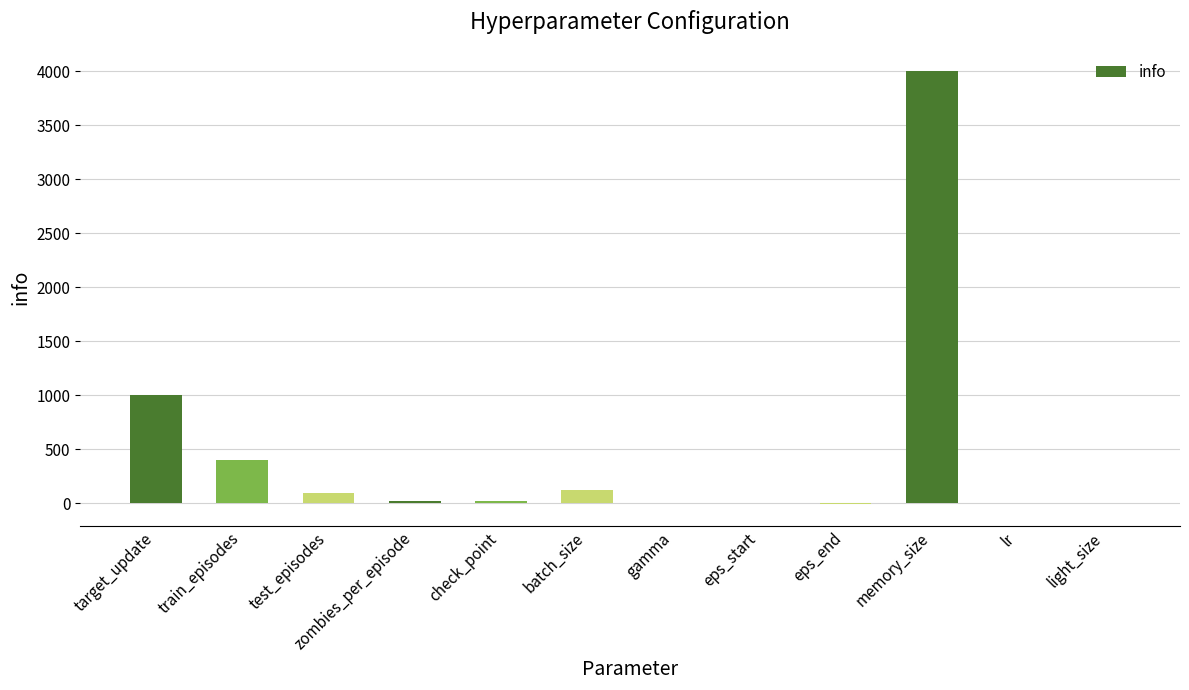

True or false: the data shows 4000.0 at memory_size.

True